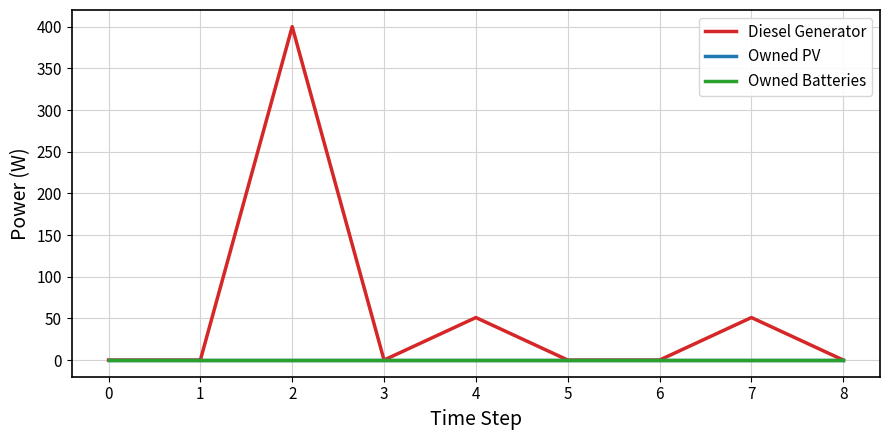

Does the chart display data point markers on the line(s)?

No